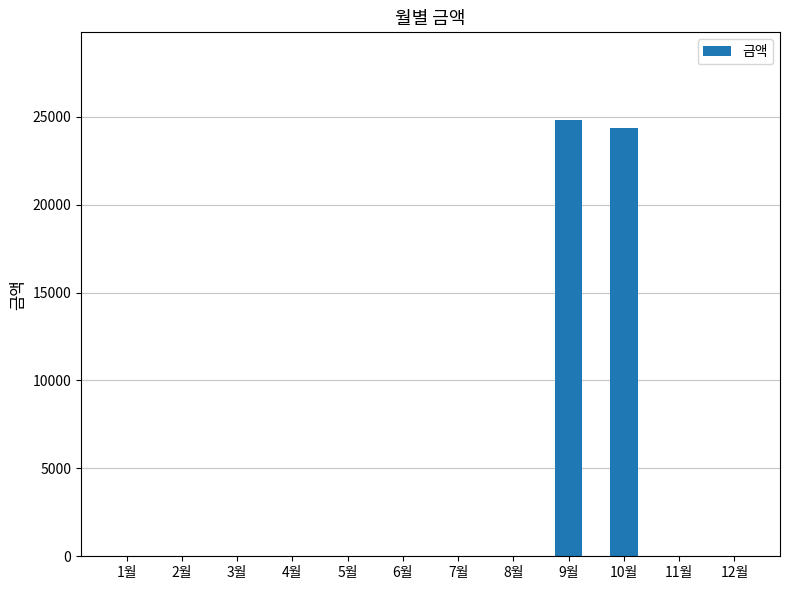

What is the change in value from 10월 to 12월?

-24370